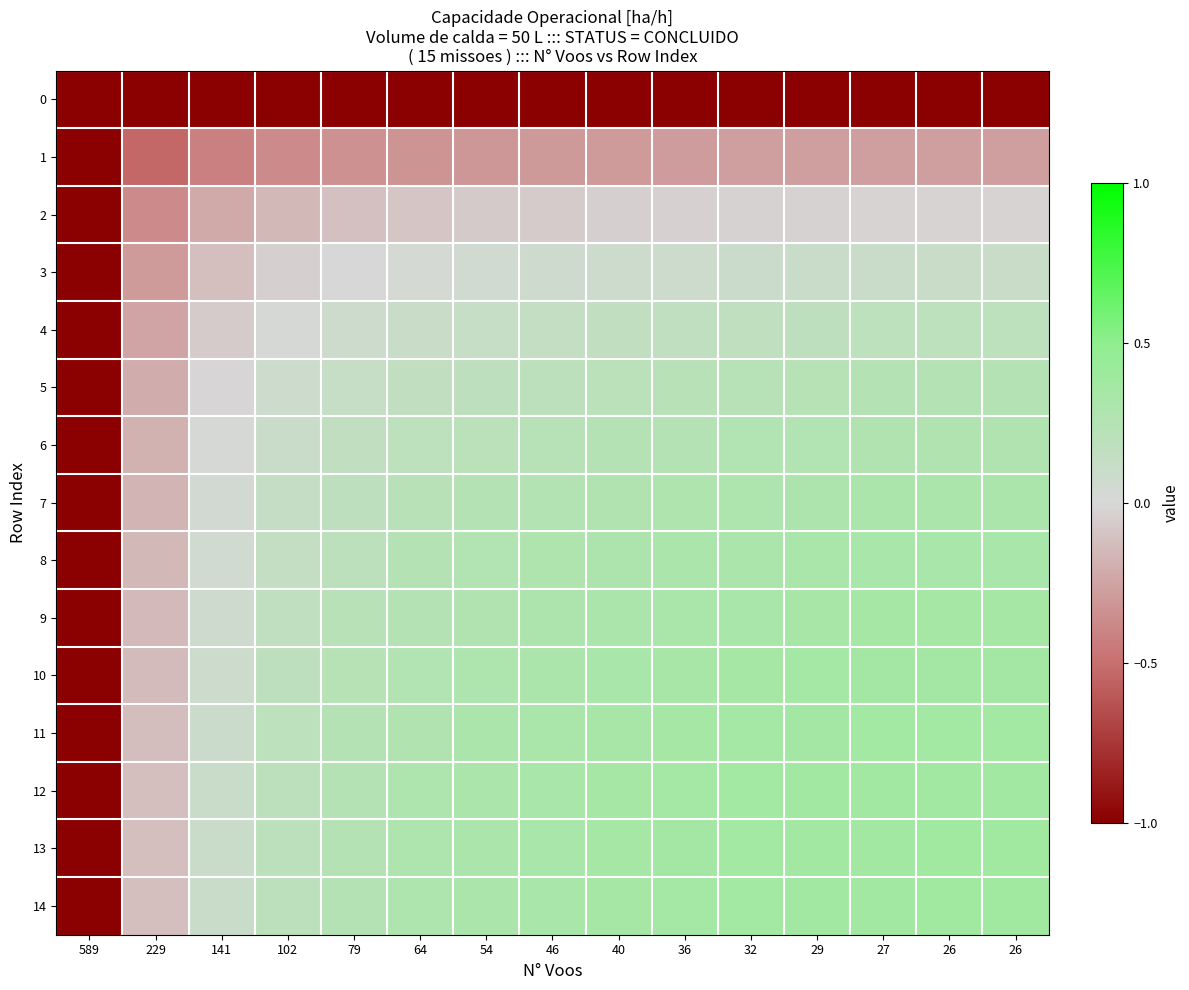

Which series has the largest total across all categories?

13